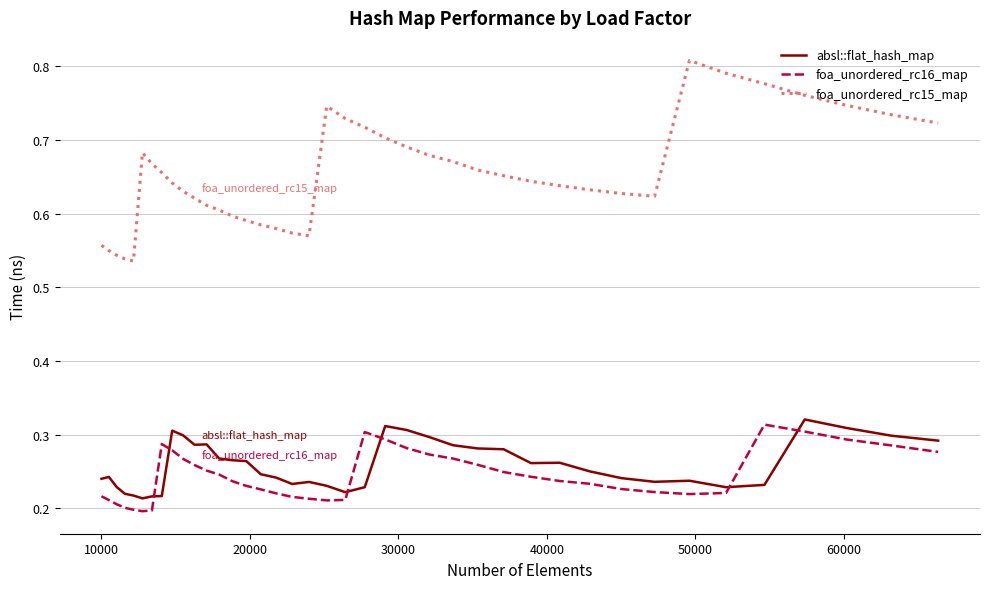

Which series has the largest total across all categories?

foa_unordered_rc15_map